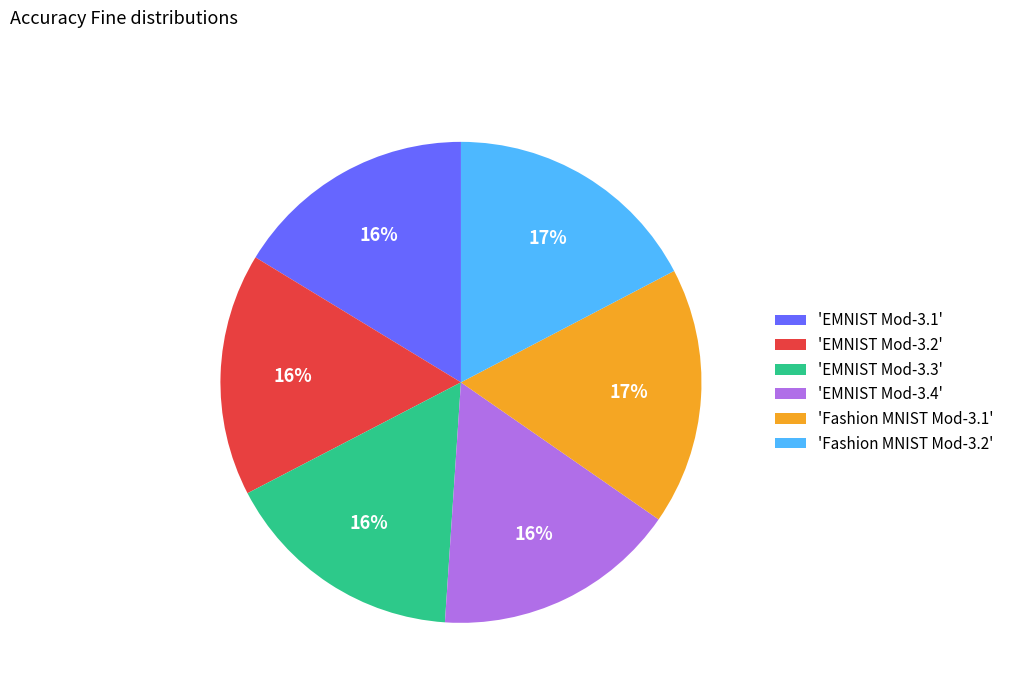

Does any single category account for the majority?

No